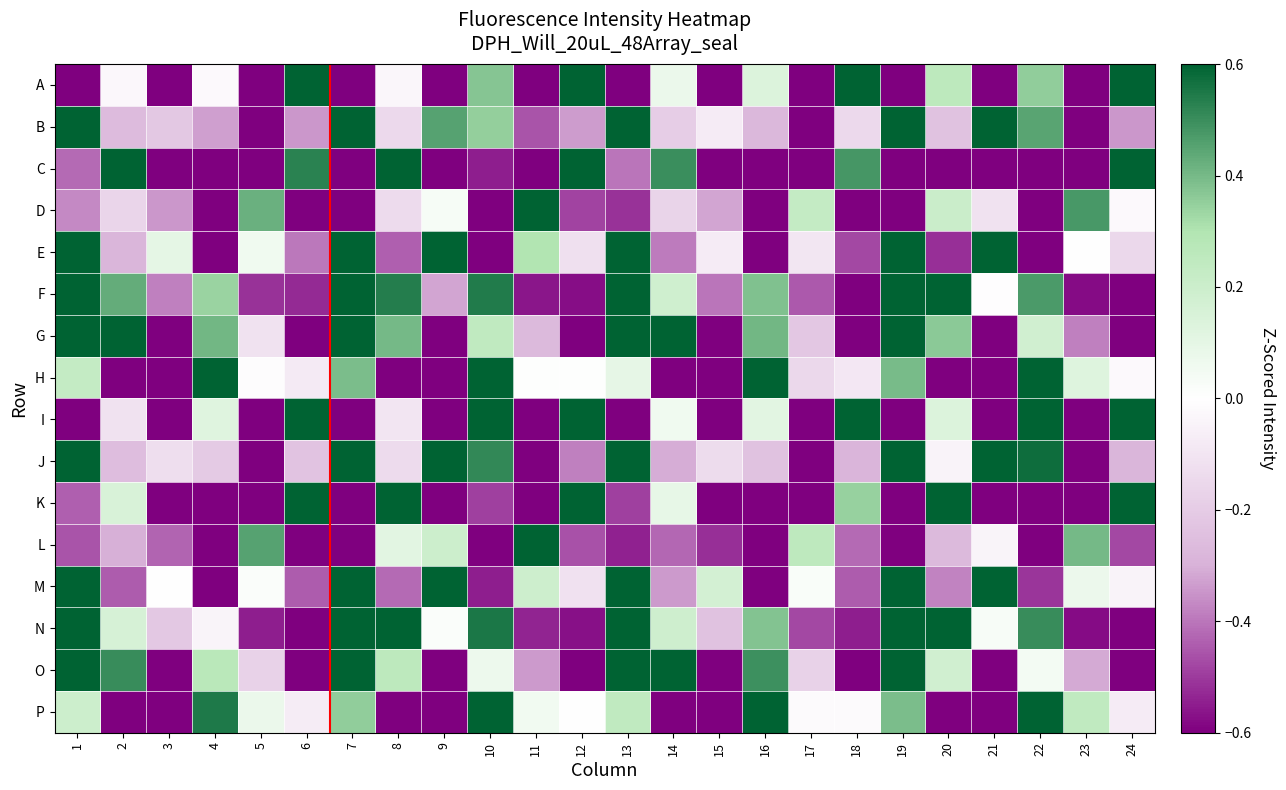

What is the maximum value shown in the chart?

5.4